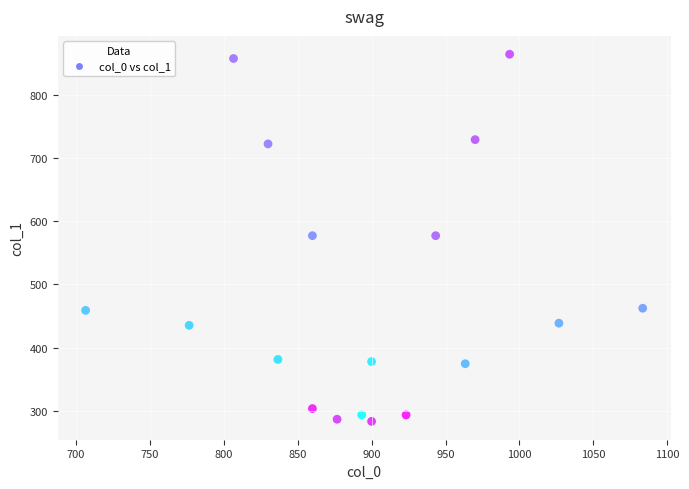

What is the range of X values (max minus min)?

376.7